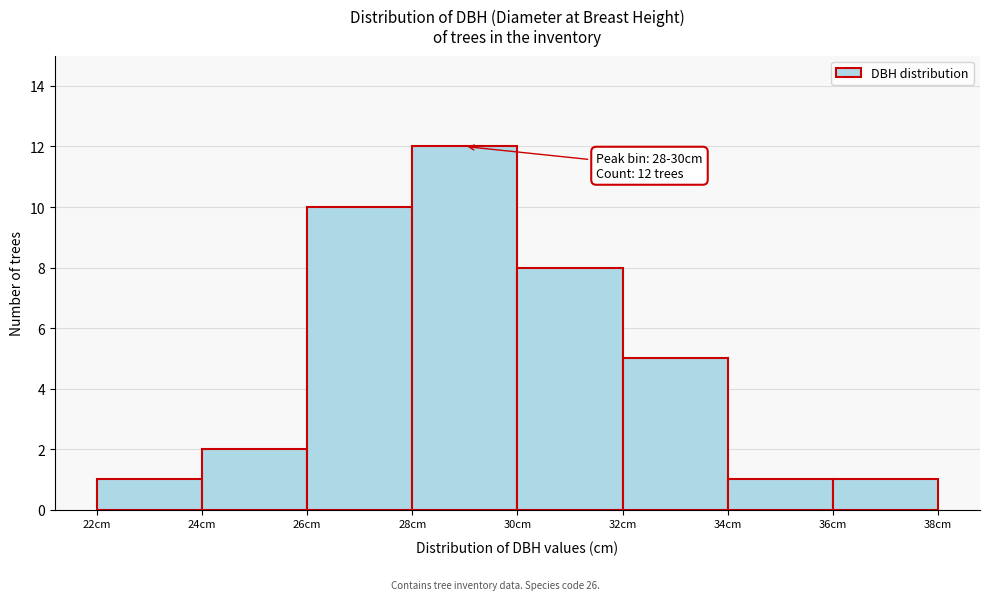

Which range on the x-axis has the tallest bar?

28 to 30